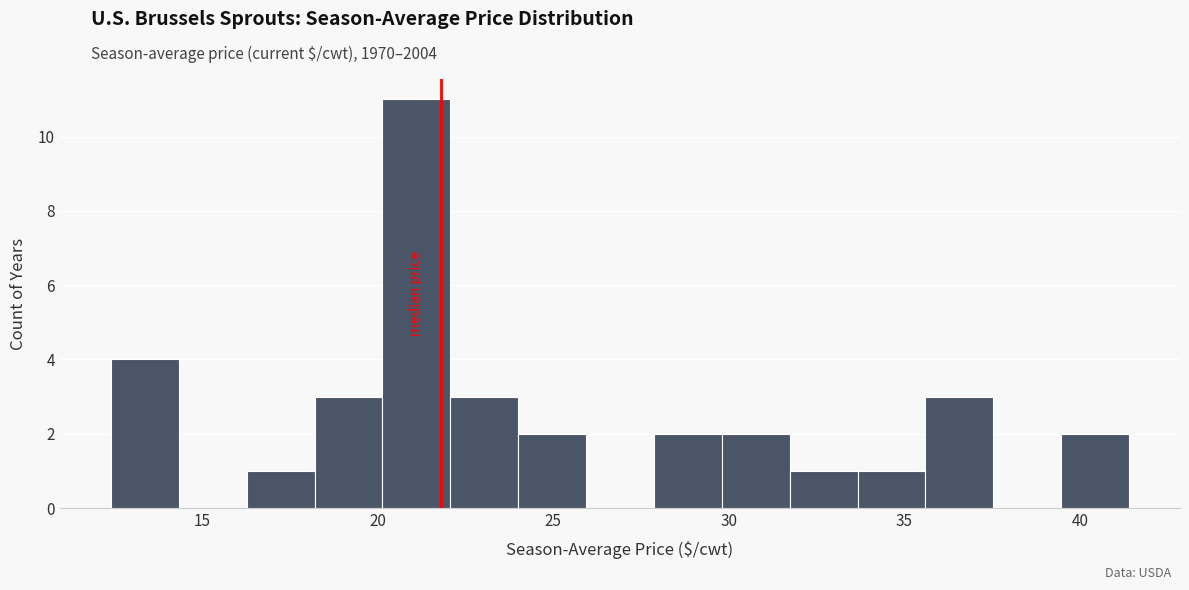

Read against the x-axis, roughly where is the centre of the tallest bar?

21.0